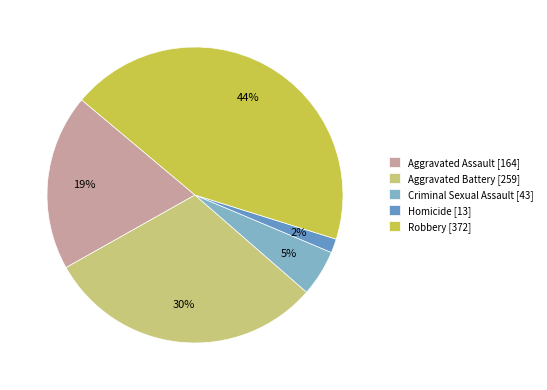

Rank the categories by value from highest to lowest.

Robbery, Aggravated Battery, Aggravated Assault, Criminal Sexual Assault, Homicide